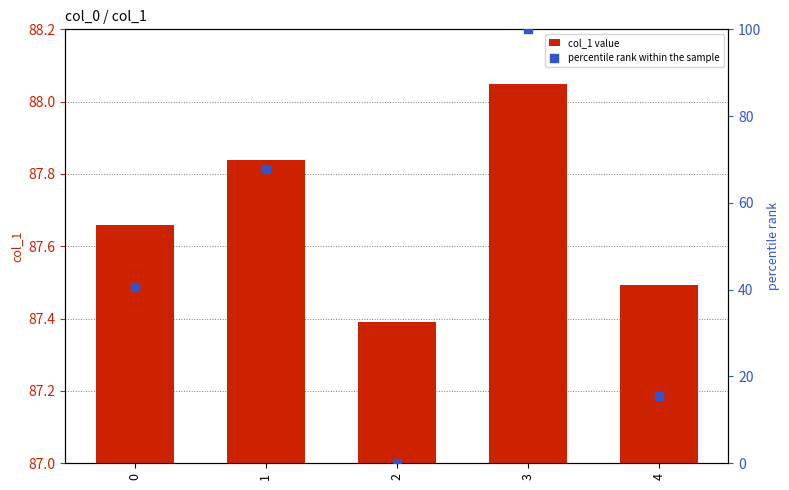

Which series reaches the maximum Y coordinate?

percentile rank within the sample